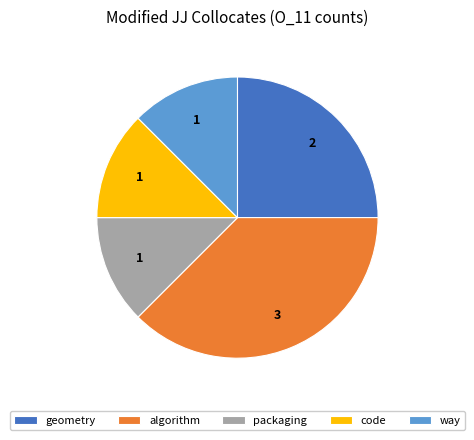

Is there any slice that represents more than half of the pie?

No